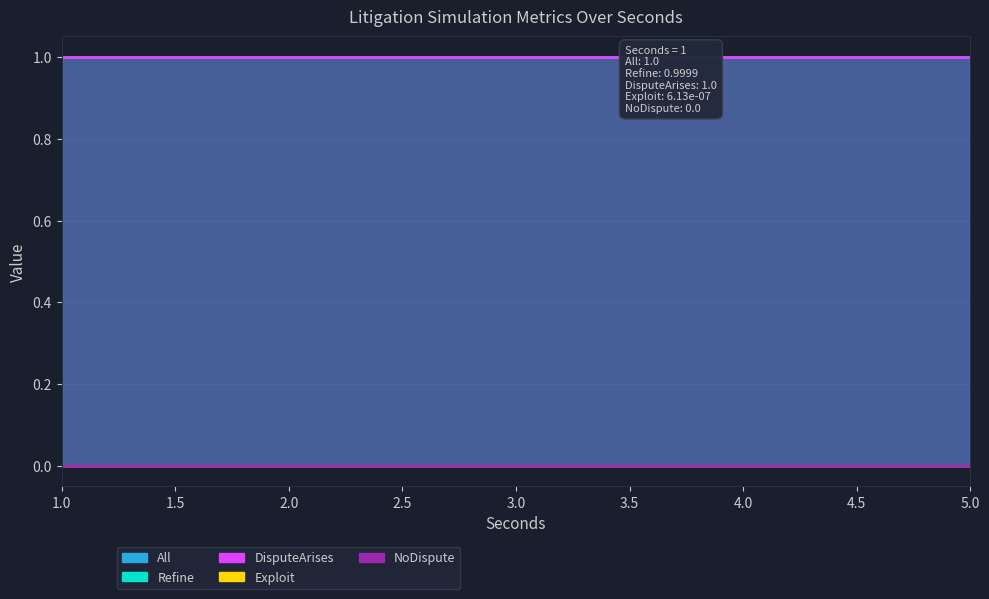

How many lines are shown in the chart?

5